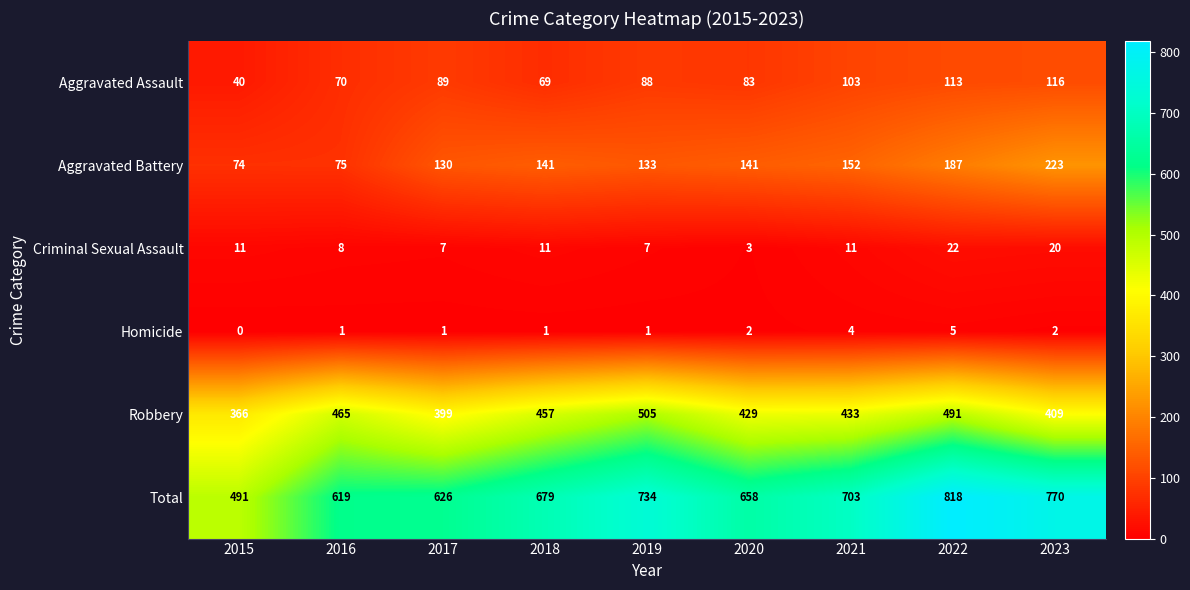

At how many categories does at least one series exceed 292?

9